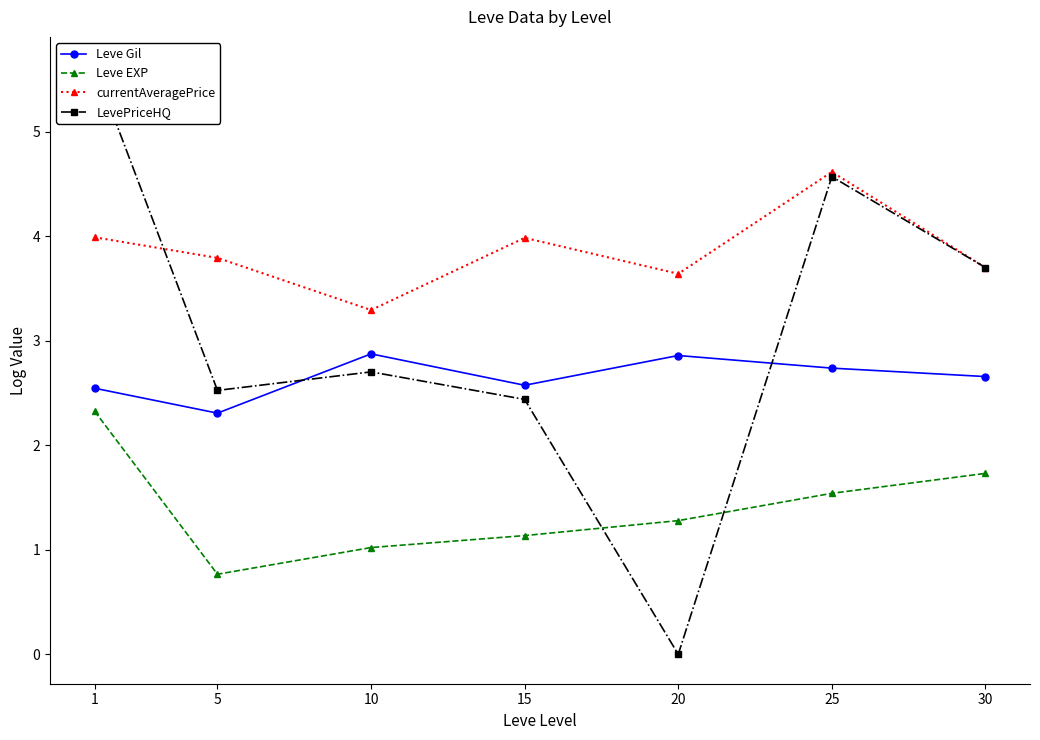

Reading left to right, transcribe all the data shown in this chart.

Leve Gil: 2.5	2.3	2.9	2.6	2.9	2.7	2.7
Leve EXP: 2.3	0.8	1.0	1.1	1.3	1.5	1.7
currentAveragePrice: 4.0	3.8	3.3	4.0	3.6	4.6	3.7
LevePriceHQ: 5.6	2.5	2.7	2.4	0.0	4.6	3.7